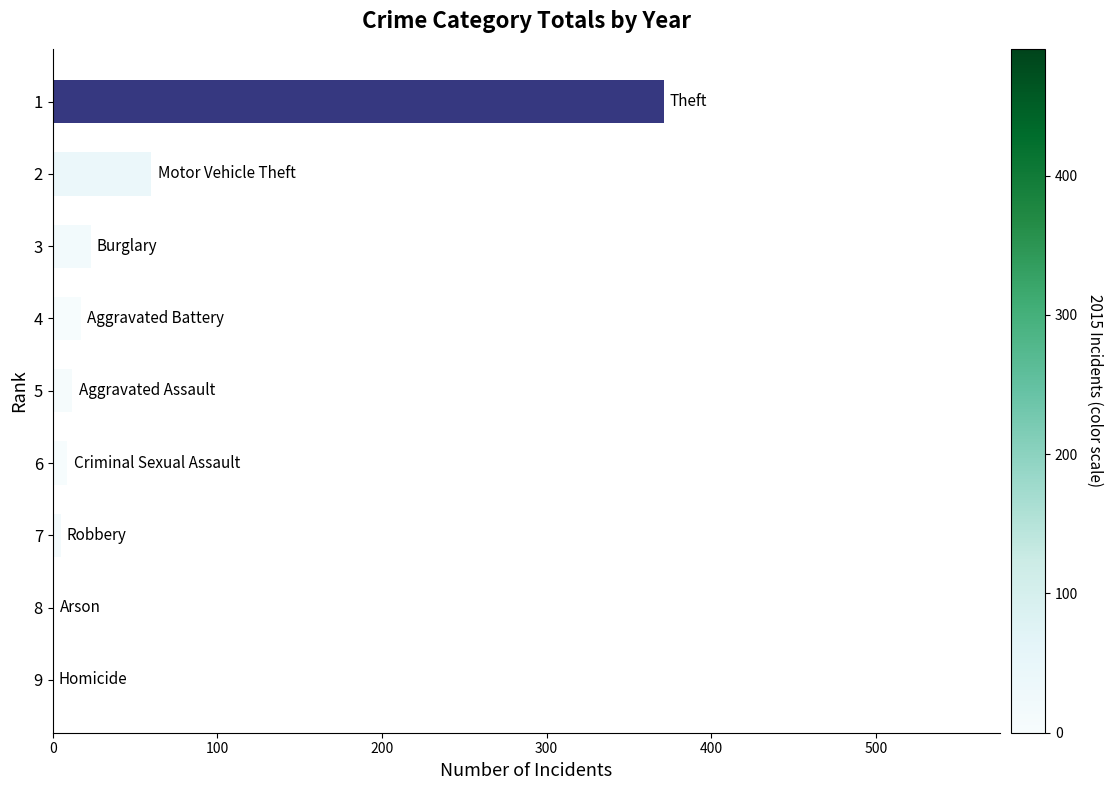

Is it true that the value at 1 is 371?

True